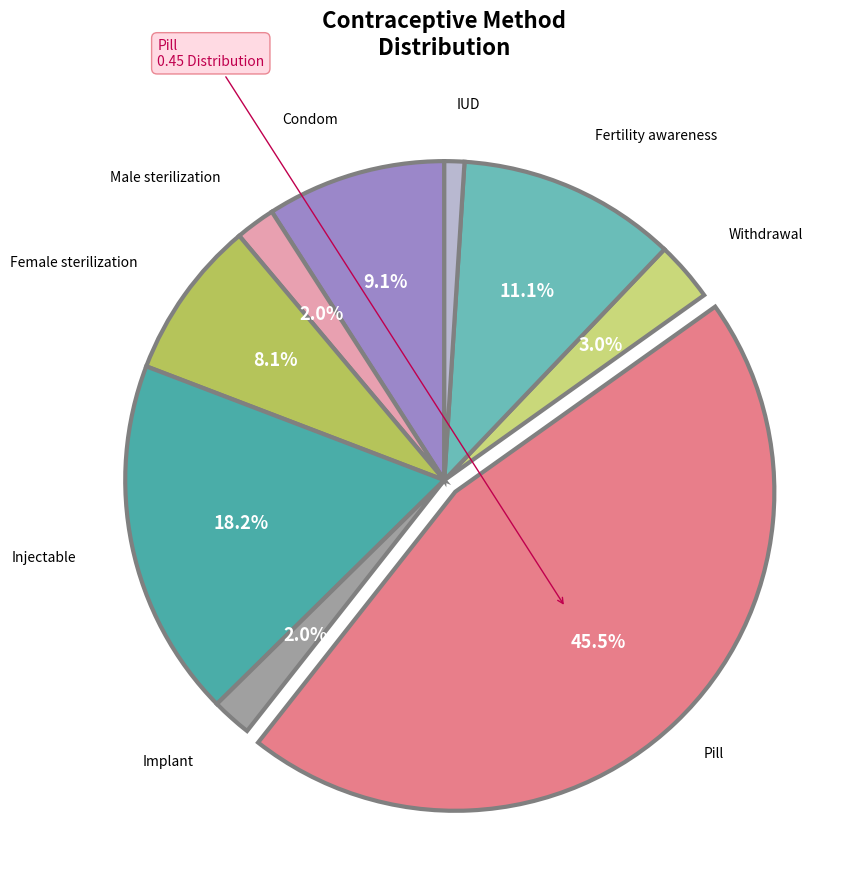

True or false: Fertility awareness accounts for 1% of the total.

False